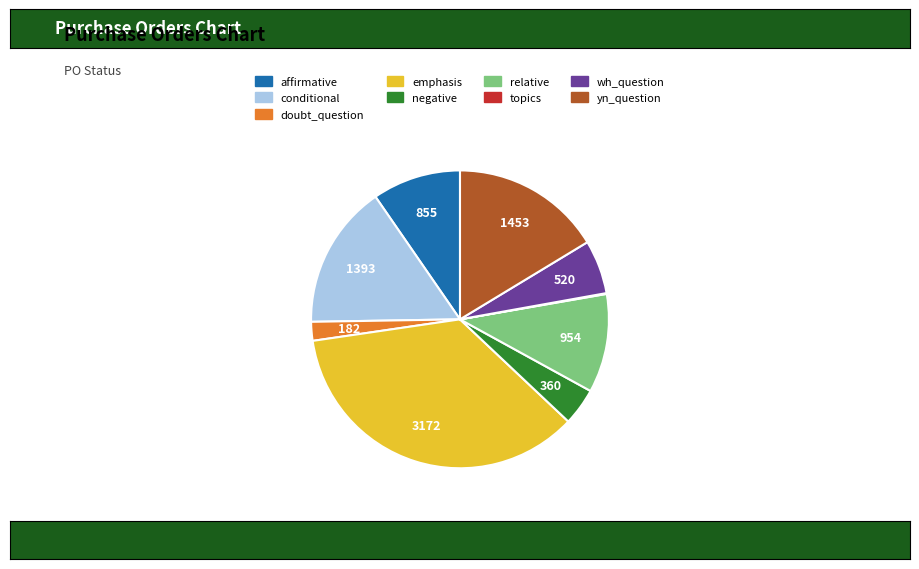

Is it true that yn_question is 16% of the pie?

True